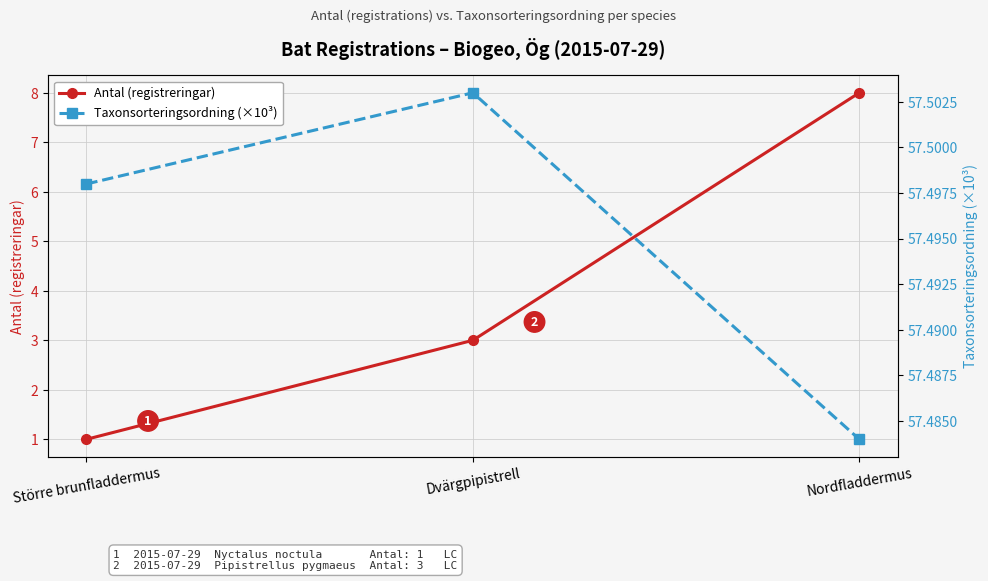

What is the minimum value for Taxonsorteringsordning (×10³)?

57.5